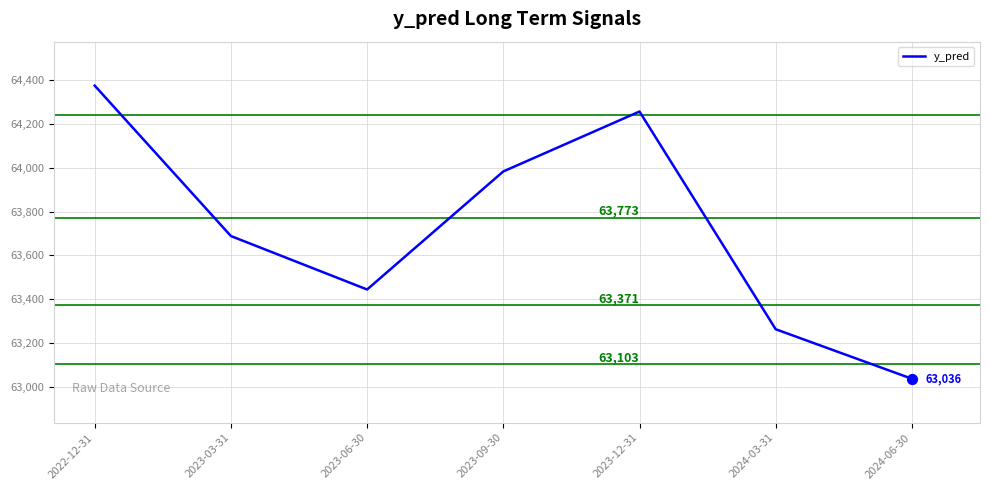

Which has a higher value, 2023-06-30 or 2022-12-31?

2022-12-31